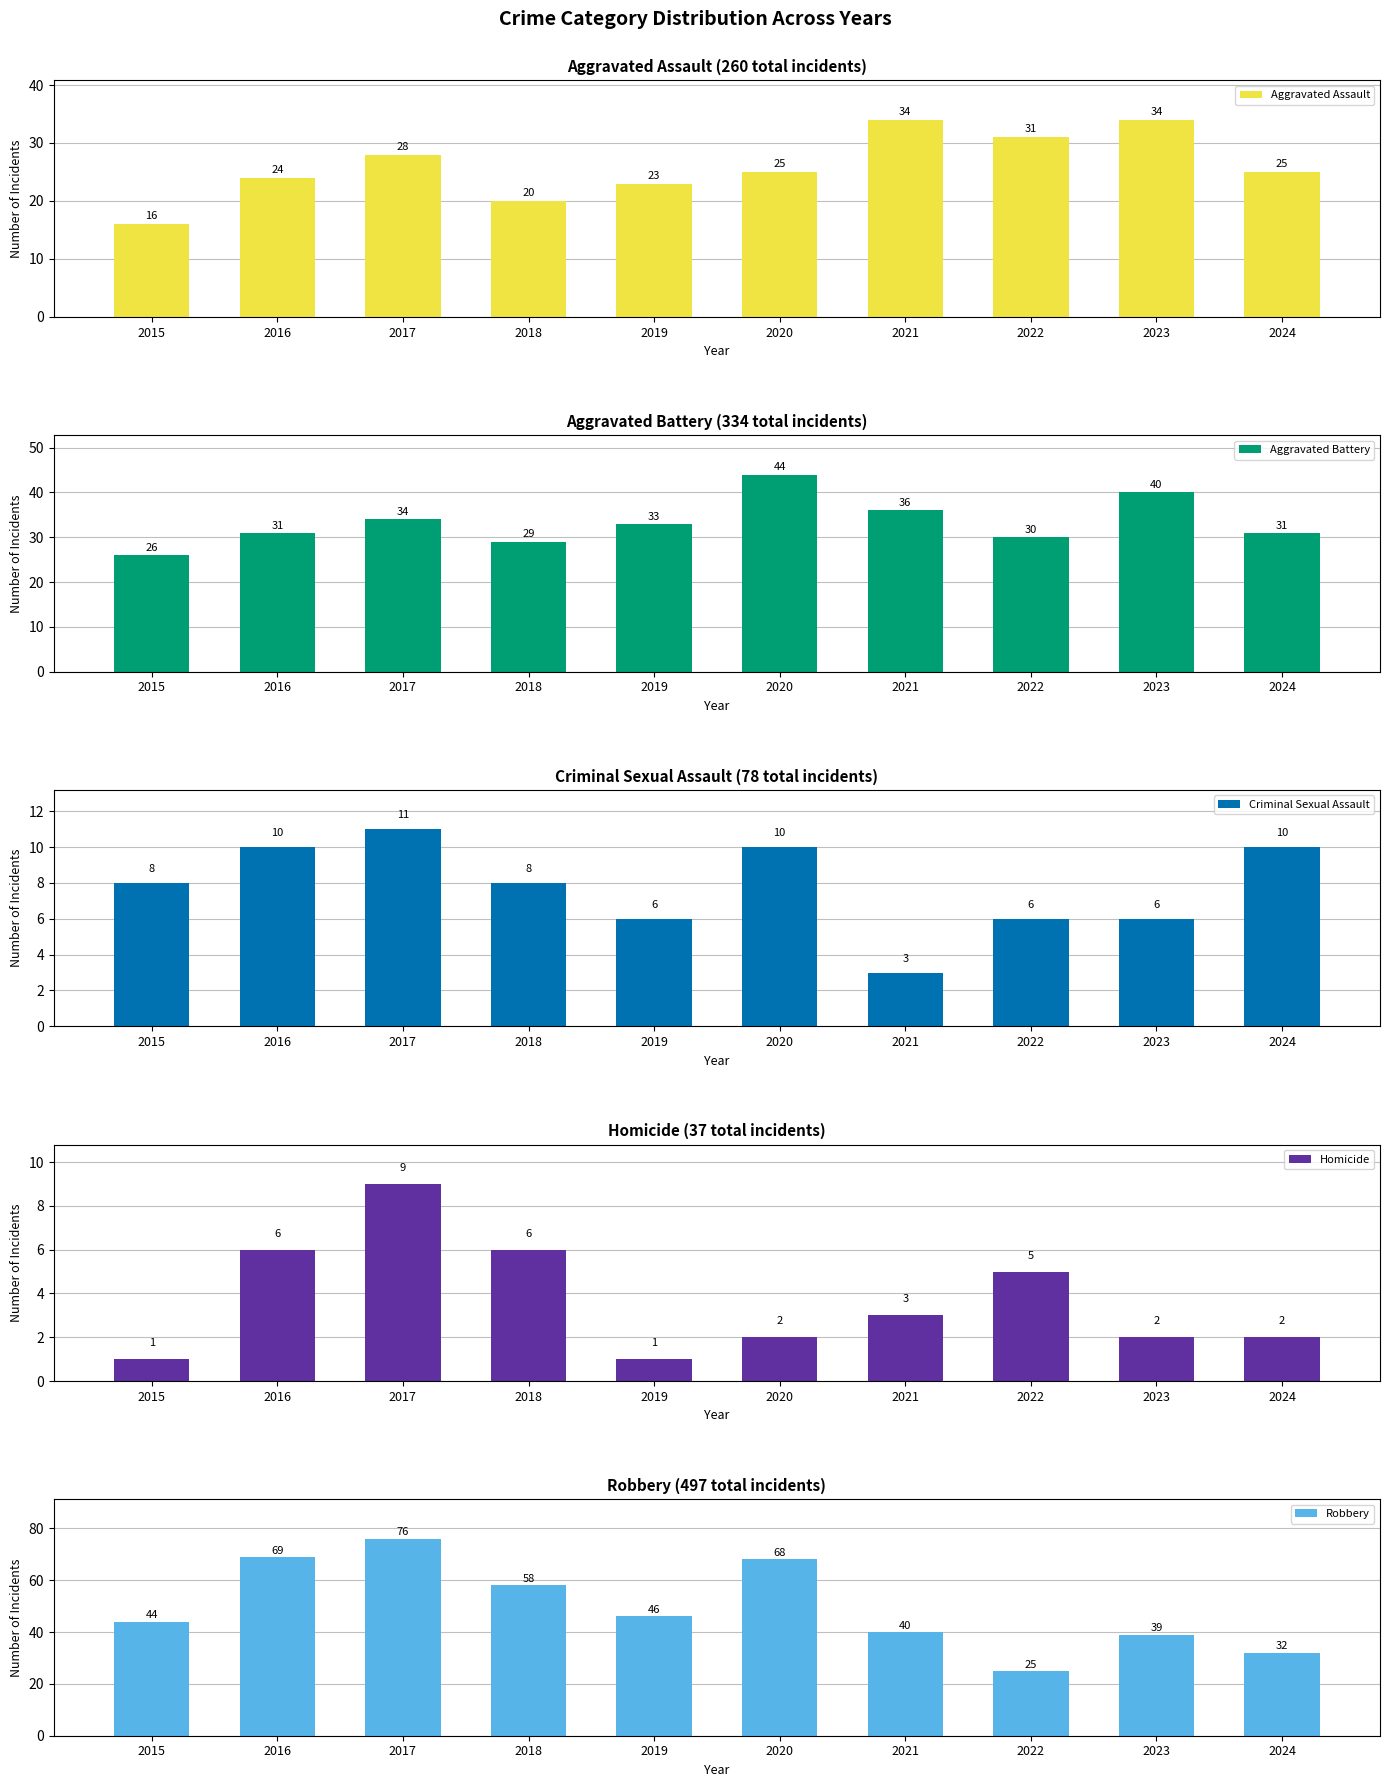

How many data points in Robbery are less than 46?

5